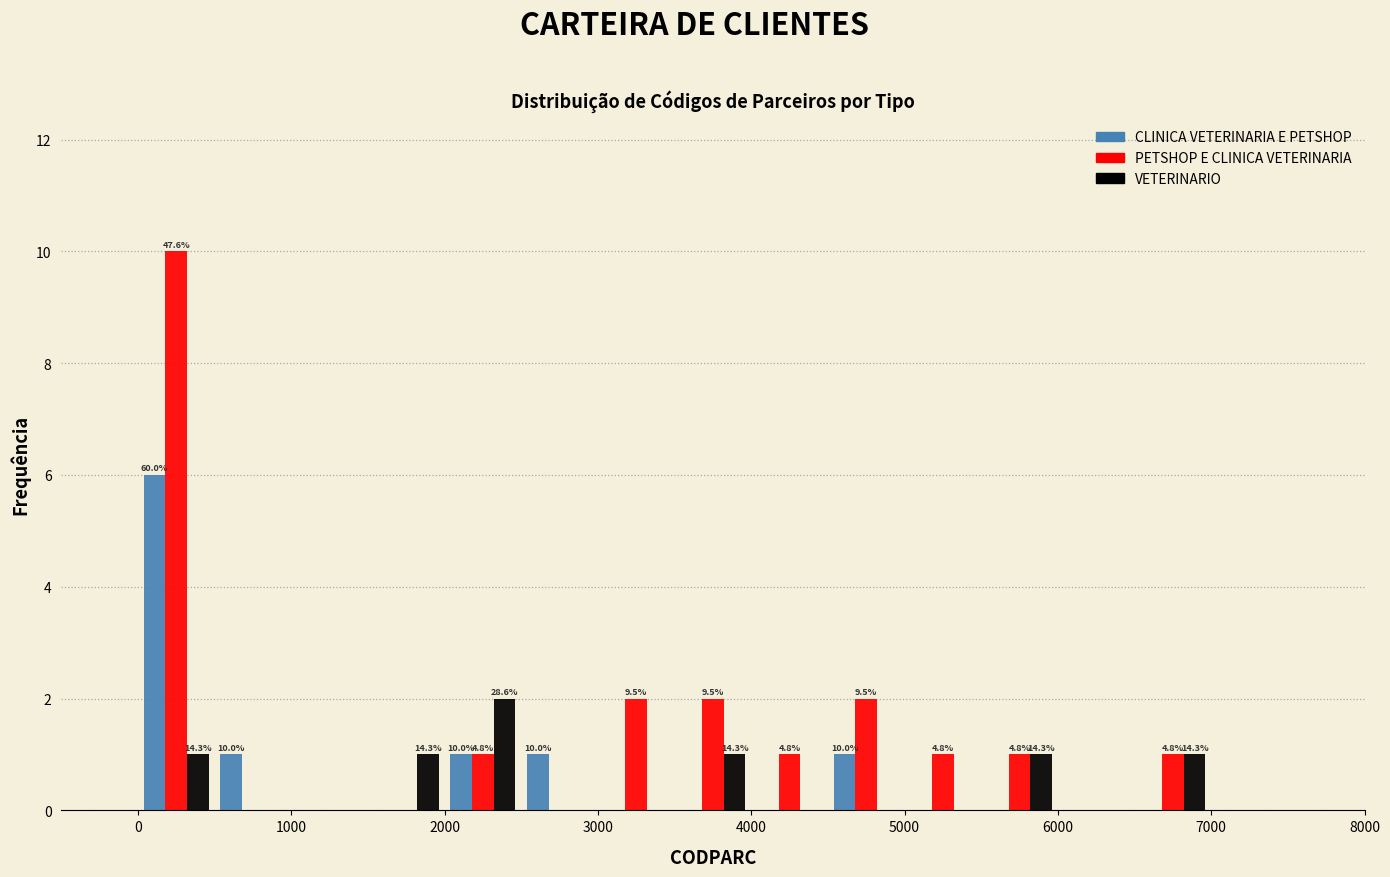

In the PETSHOP E CLINICA VETERINARIA series, which range on the x-axis has the tallest bar?

0 to 500